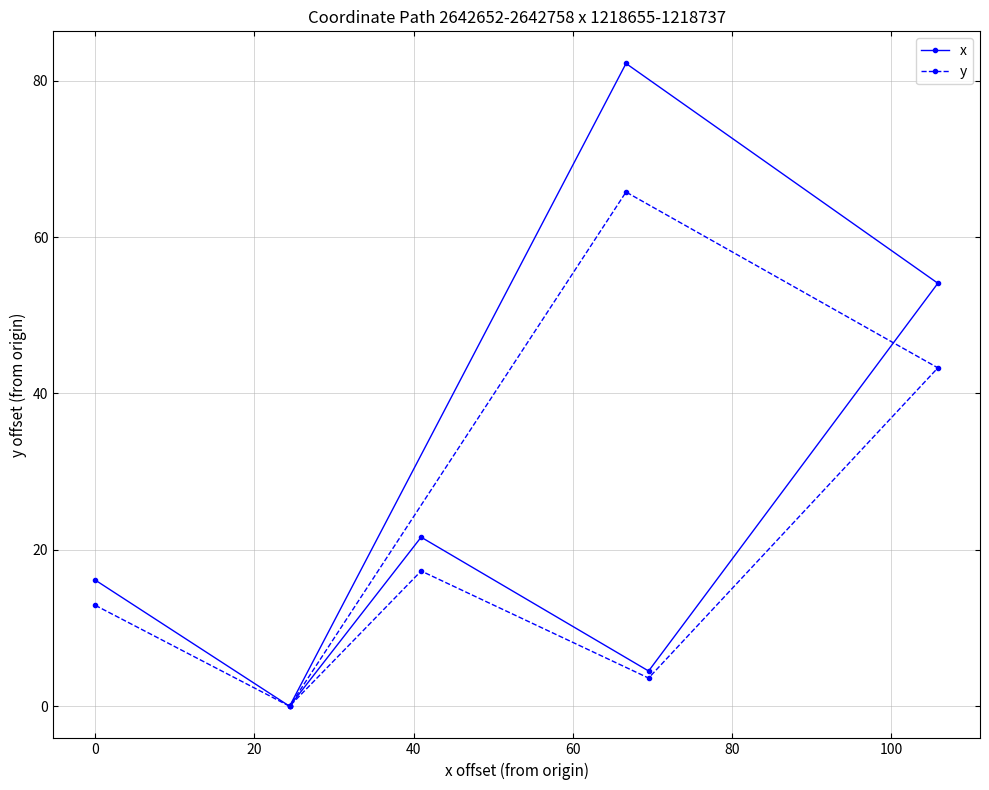

Which series has the largest total across all categories?

x